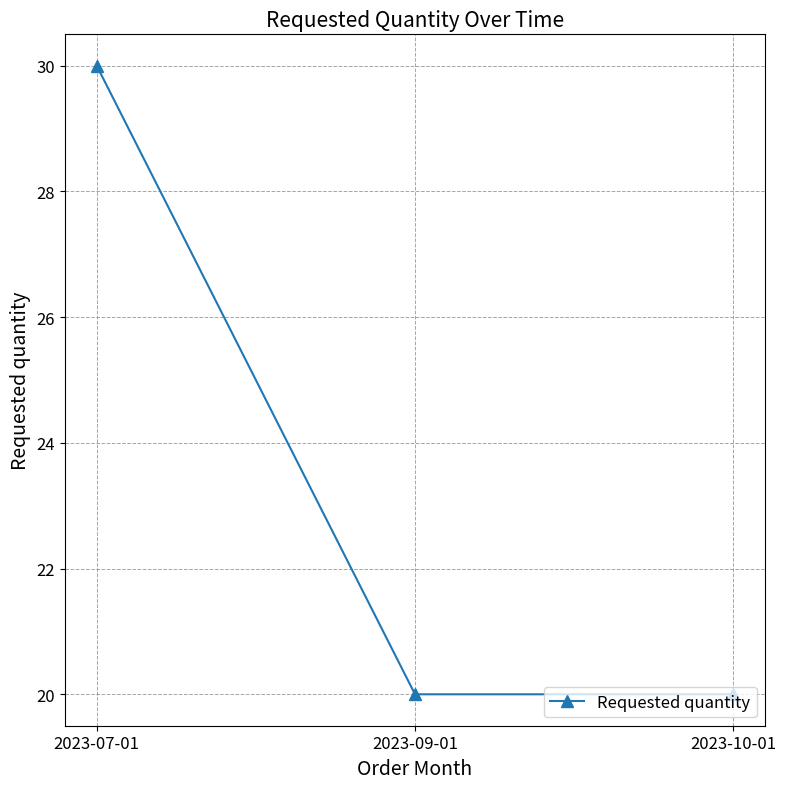

Which has a higher value, 2023-09-01 or 2023-07-01?

2023-07-01